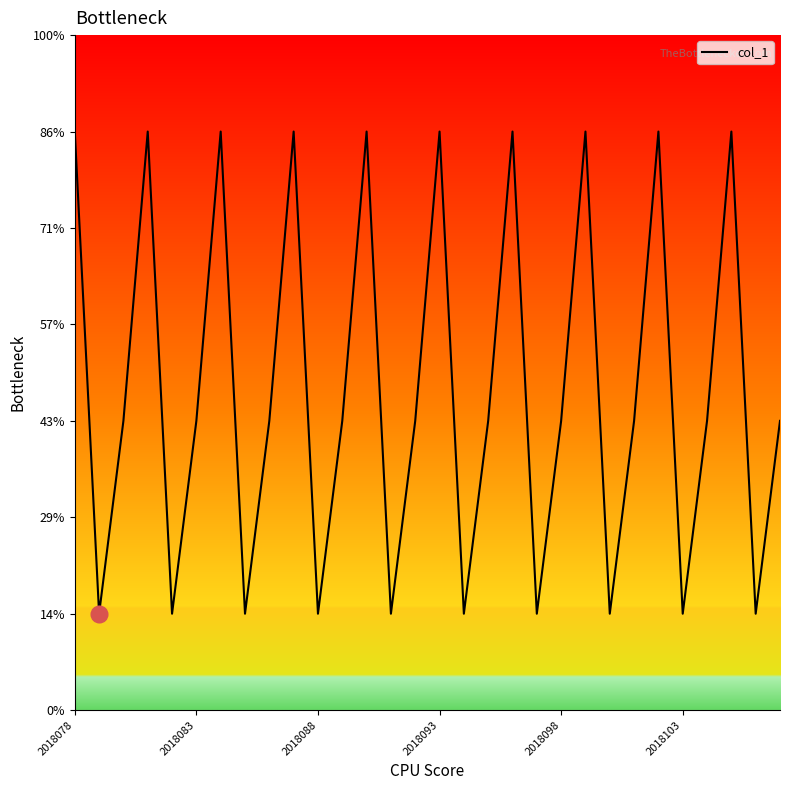

Does the chart have visible grid lines?

No